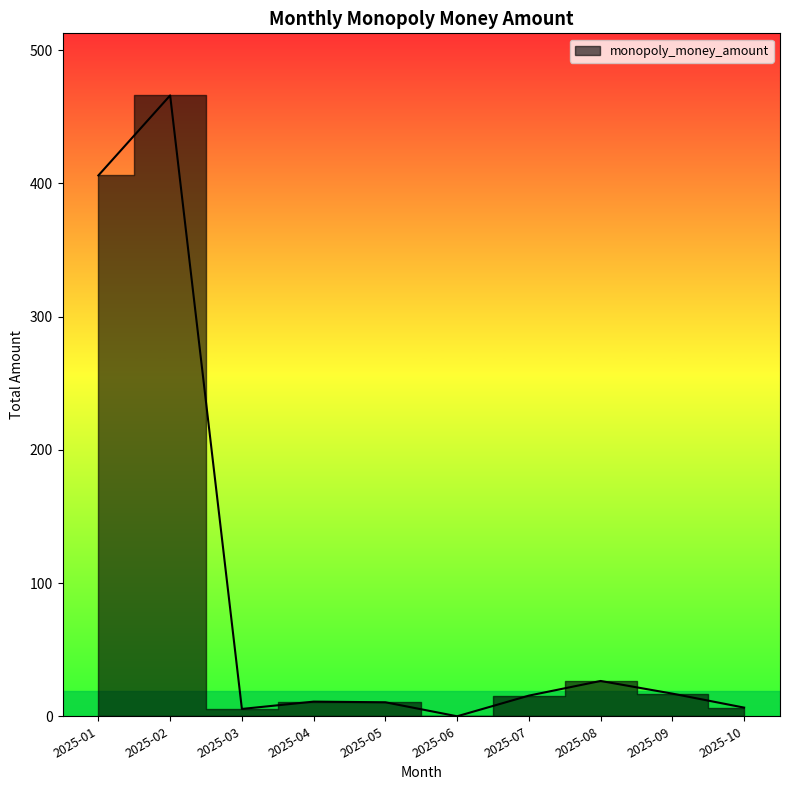

The value at 25 is 9.8. True or false?

False